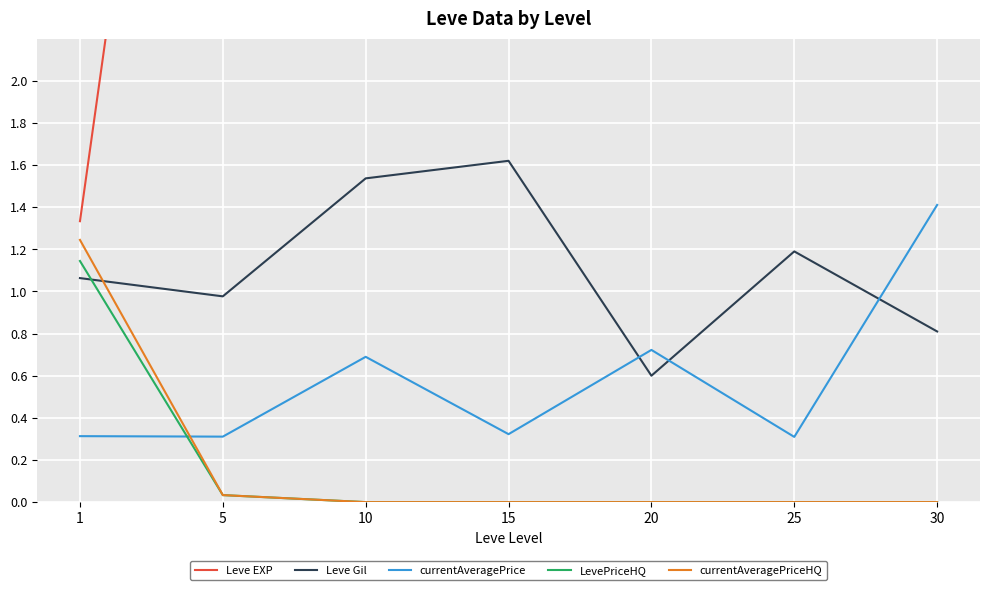

What is the total value across all series at 5?

7.5